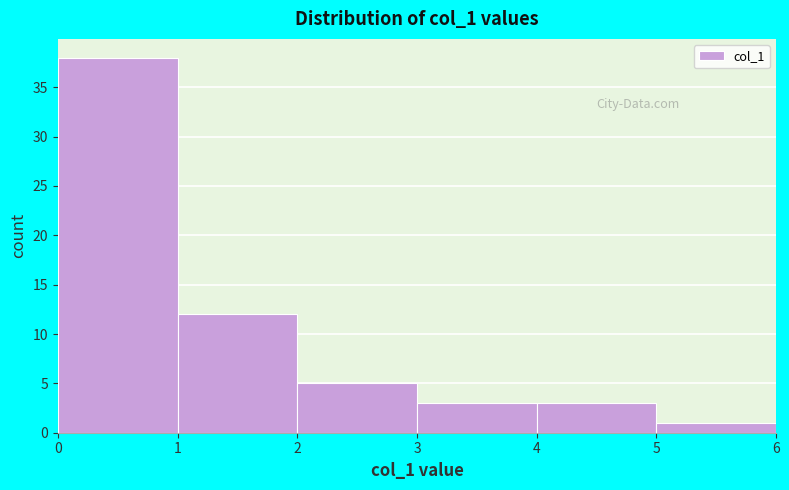

How tall is the bar that spans 4 to 5 on the x-axis? The values are not printed on the chart, so give them approximately, as read against the axis.

3